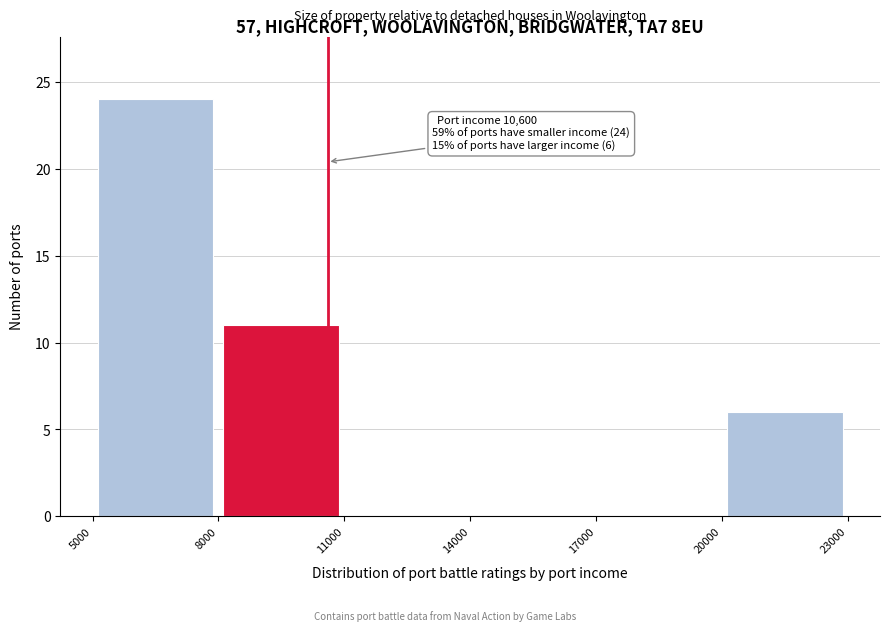

Over which range of the x-axis is the bar tallest?

5000 to 8000